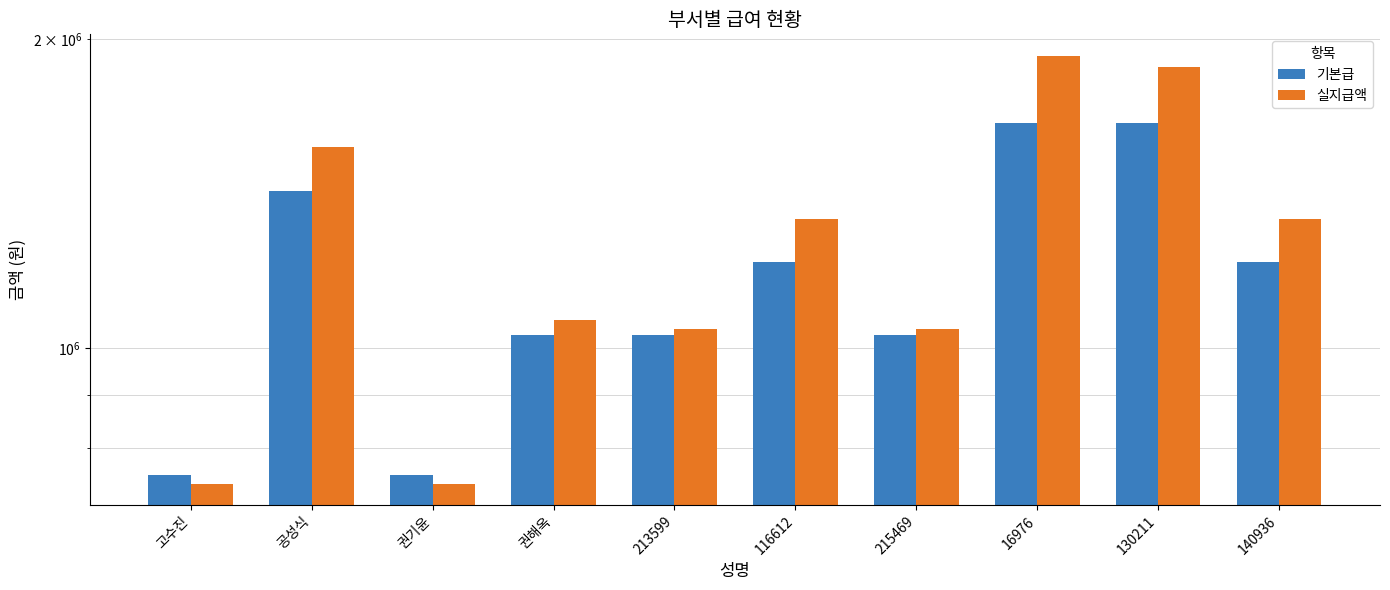

What is the average value of the 실지급액 series?

1267824